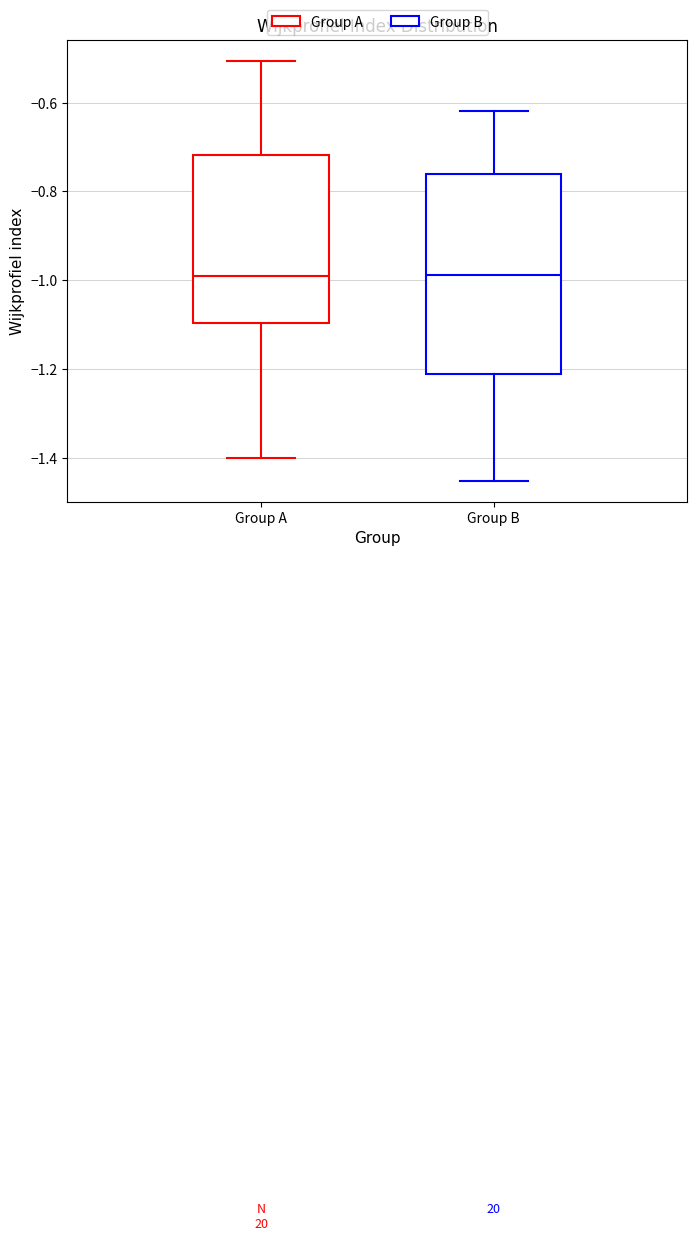

Which box is the tallest, from its lower edge to its upper edge?

Group B